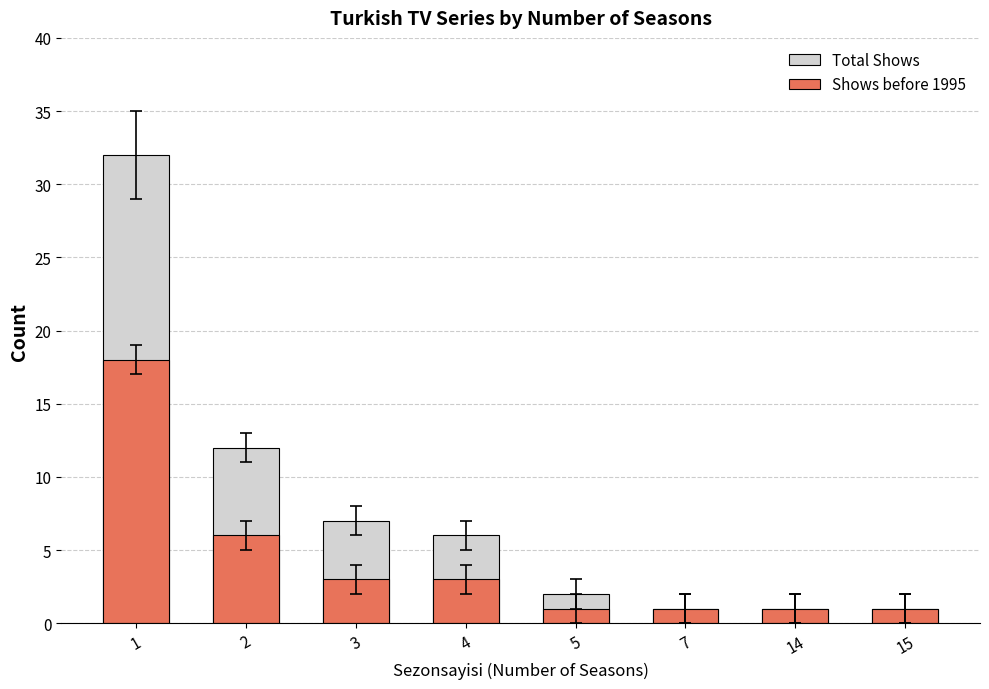

The Total Shows series shows 7 at 3. True or false?

True